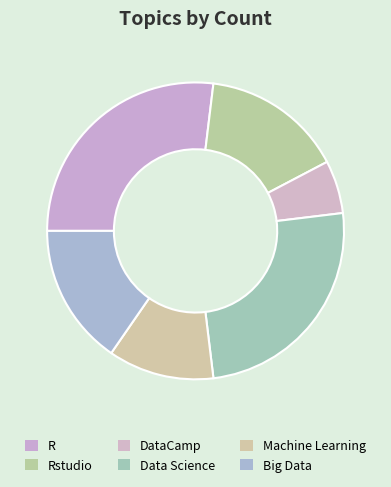

Is it true that DataCamp is 6% of the pie?

True